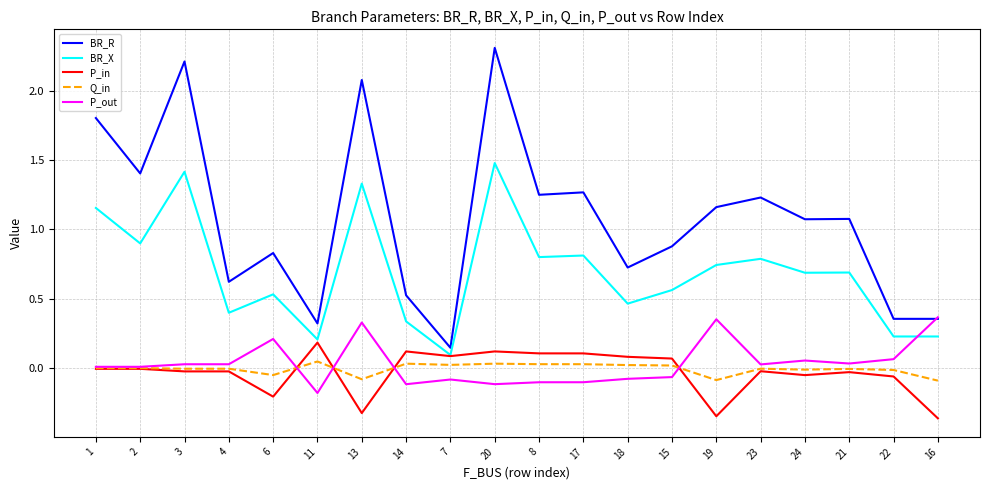

What is the total value across all series at 21?

1.8